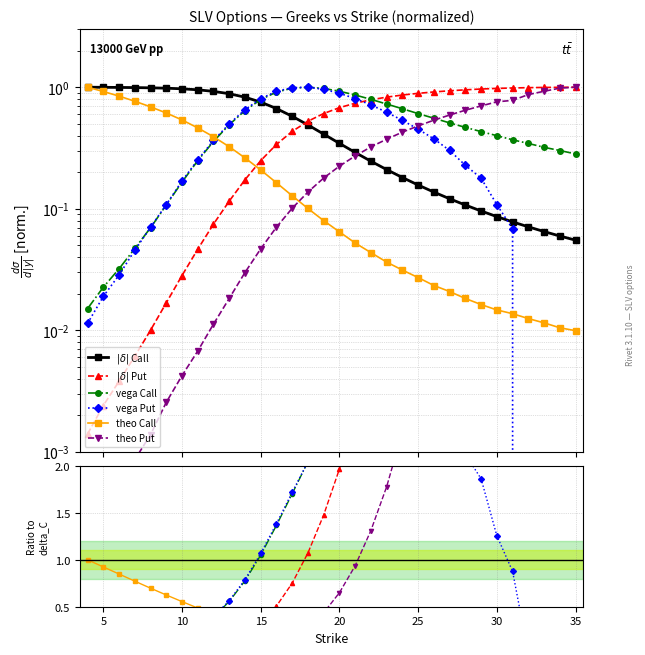

Which category has the highest value in the delta_P series?

35